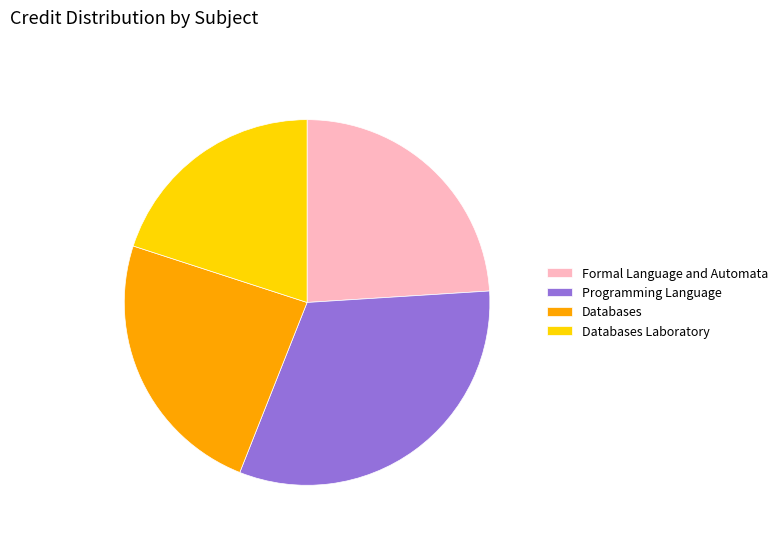

Is the sum of Databases and Databases Laboratory greater than half?

No